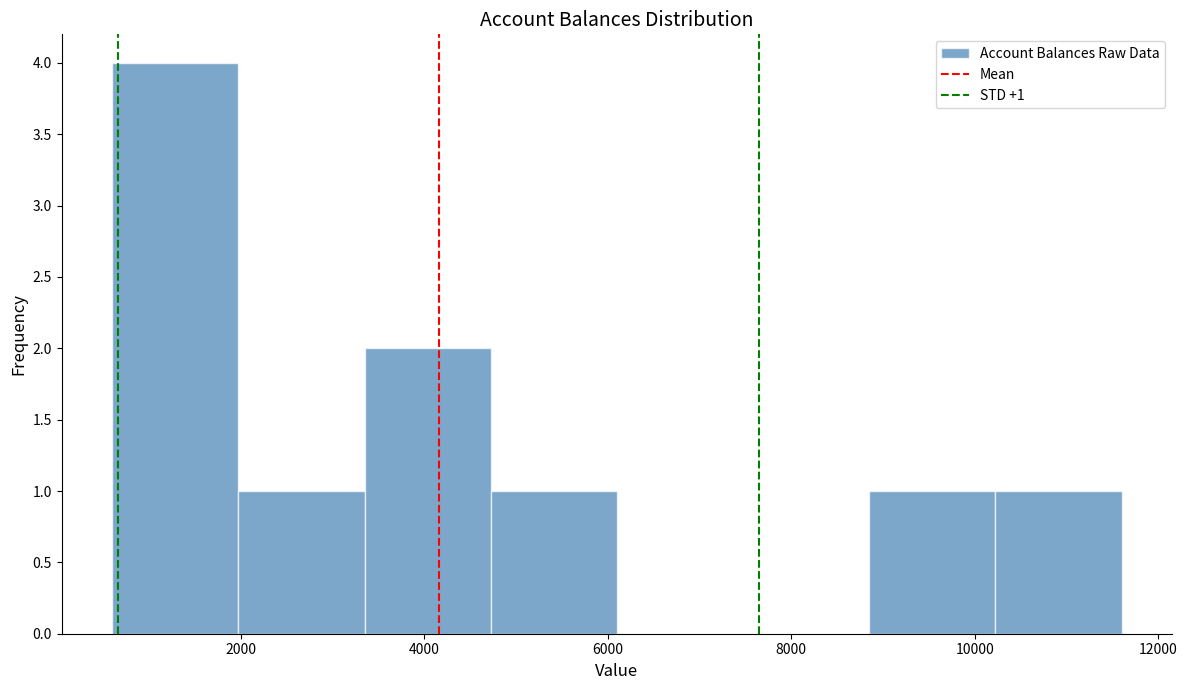

Over which range of the x-axis is the bar tallest?

600 to 2000